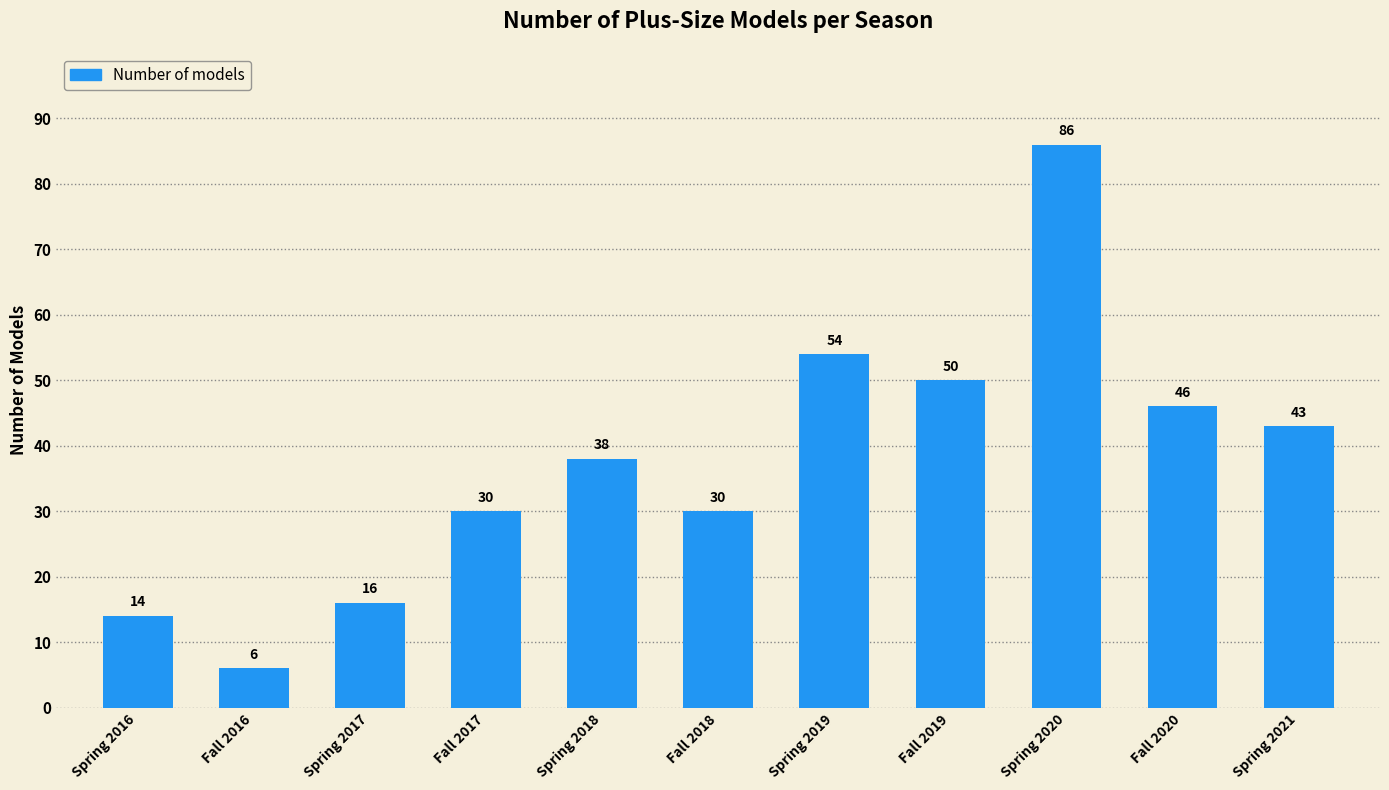

Reading left to right, transcribe all the data shown in this chart.

Spring 2016=14	Fall 2016=6	Spring 2017=16	Fall 2017=30	Spring 2018=38	Fall 2018=30	Spring 2019=54	Fall 2019=50	Spring 2020=86	Fall 2020=46	Spring 2021=43